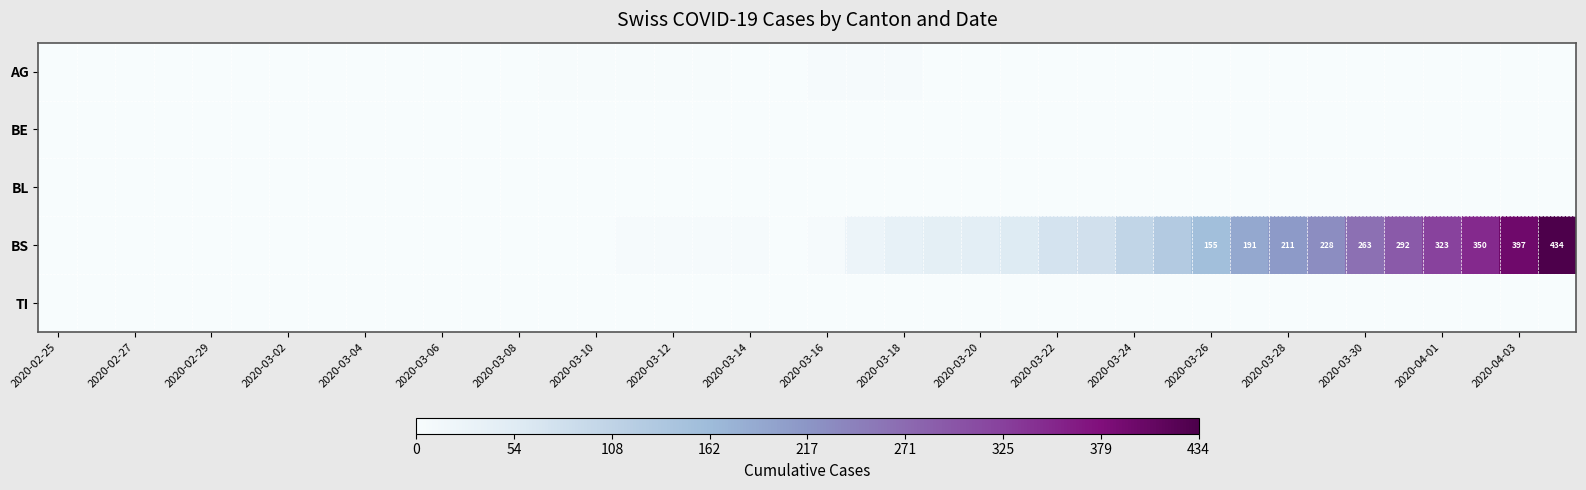

Rank the series by their maximum value, from highest to lowest.

BS, AG, BE, BL, TI